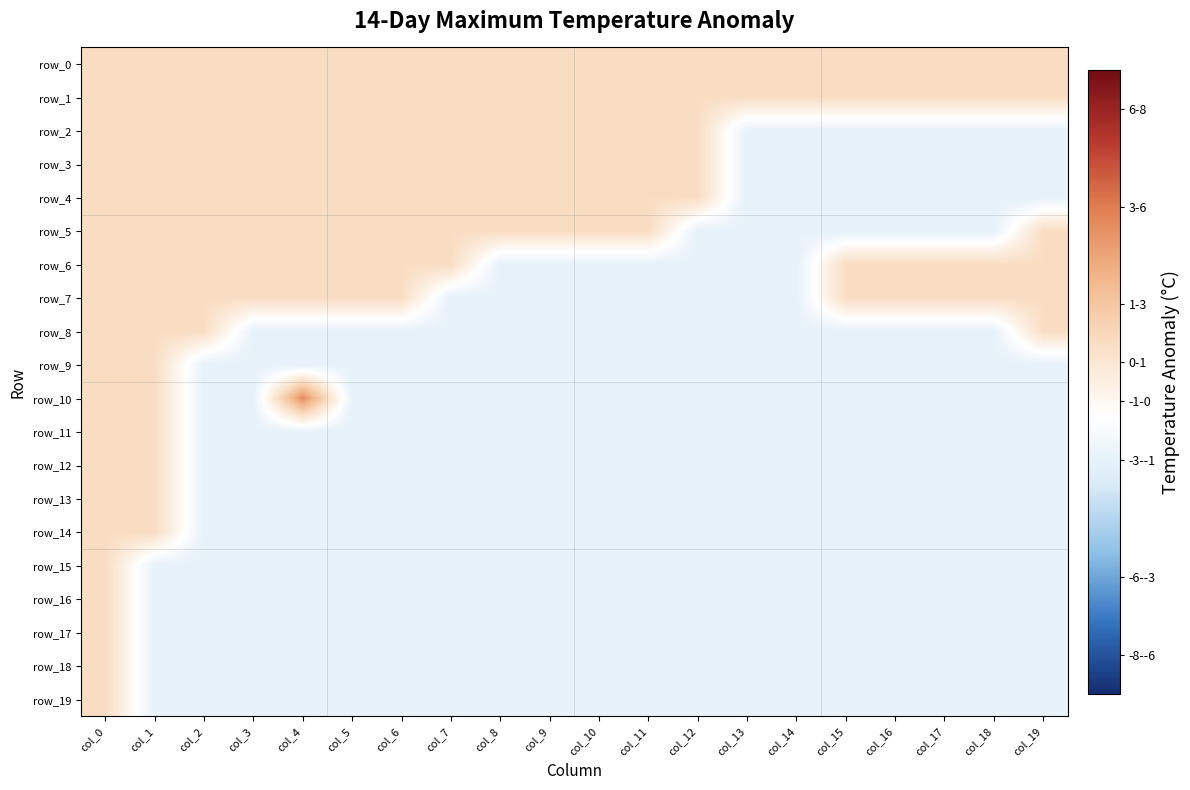

Which series has the largest total across all categories?

row_0